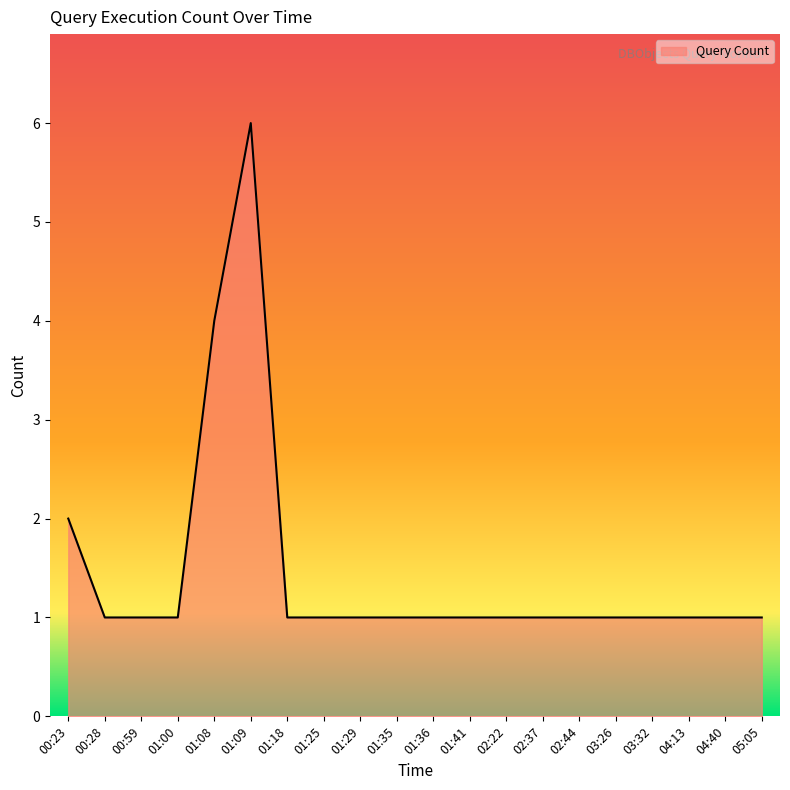

What is the change in value from 01:08 to 02:22?

-3